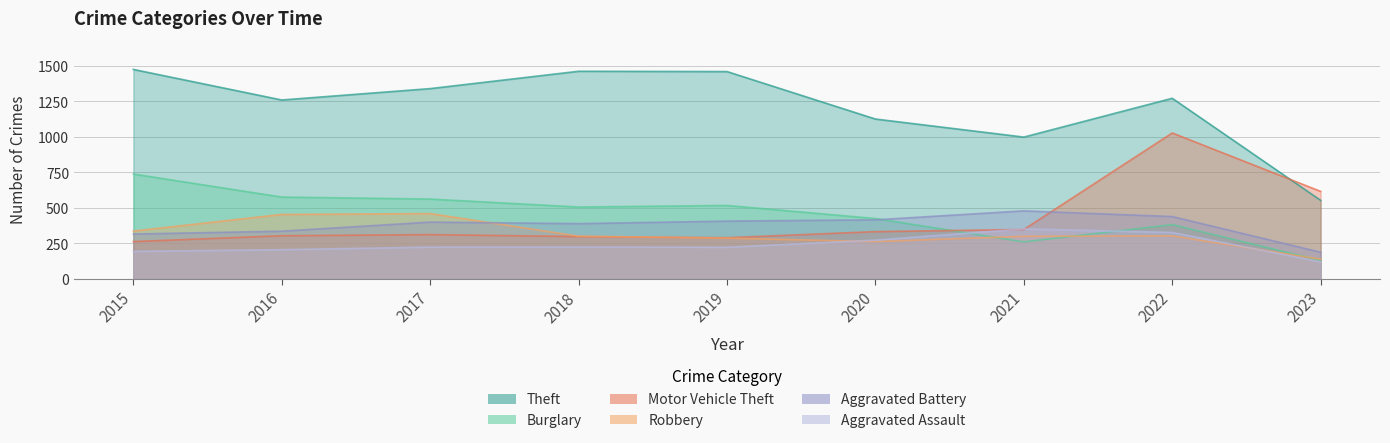

Between 2022 and 2023, which series saw the biggest shift?

Theft